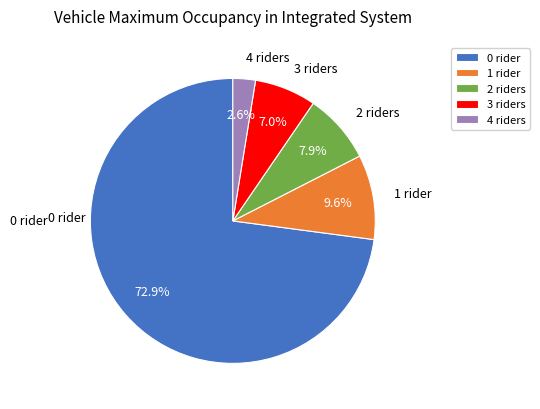

Rank the categories by value from highest to lowest.

0 rider, 1 rider, 2 riders, 3 riders, 4 riders